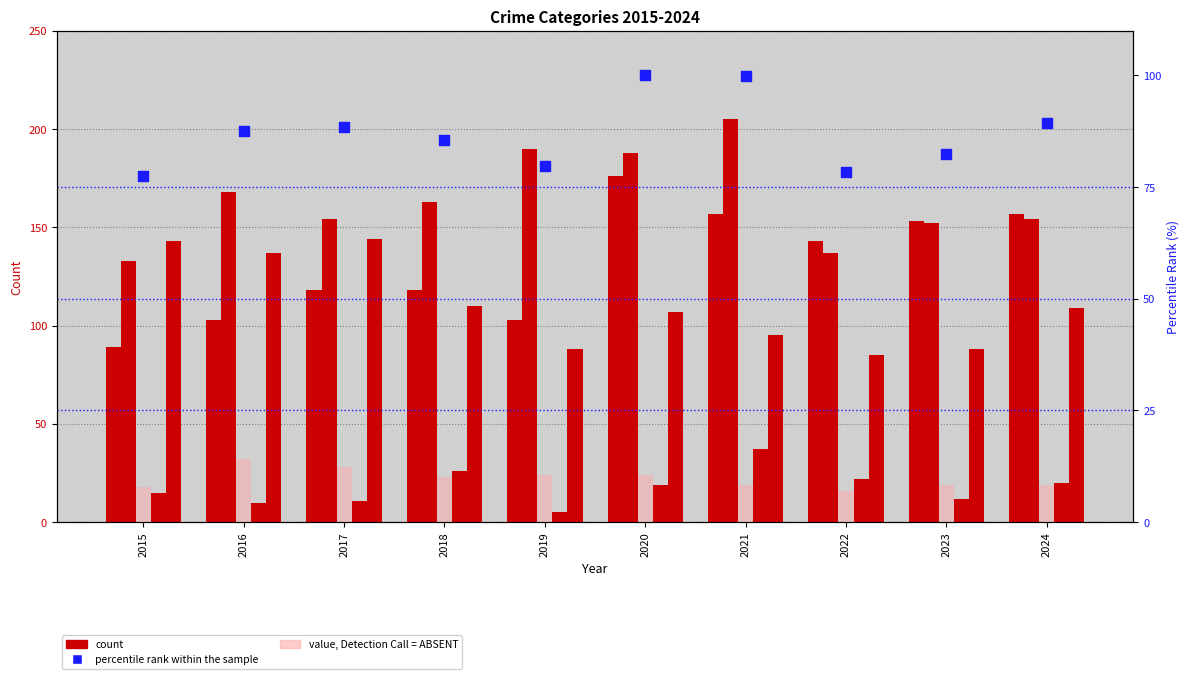

At how many categories does at least one series exceed 151?

8